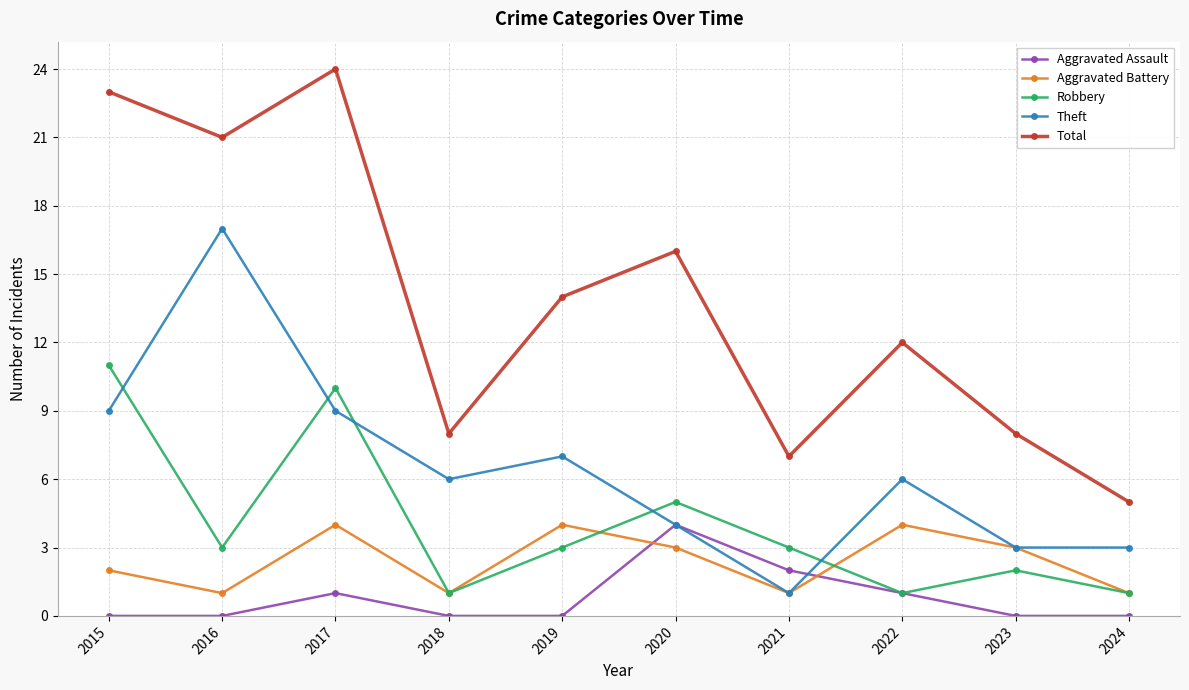

What is the difference between the Total values at 2019 and 2020?

2